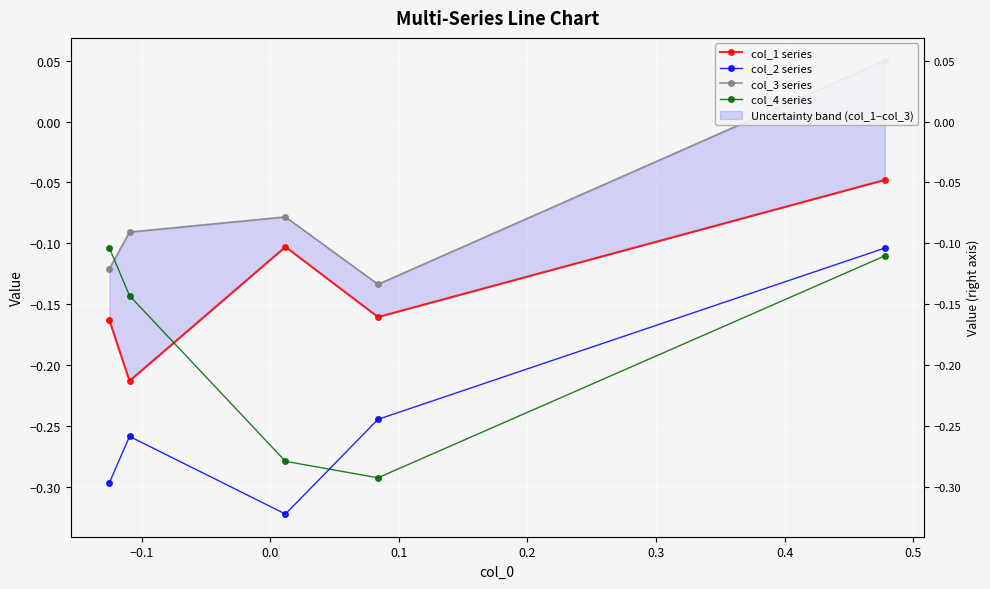

What is the value of the col_3 series point at the 3rd from the left?

-0.1